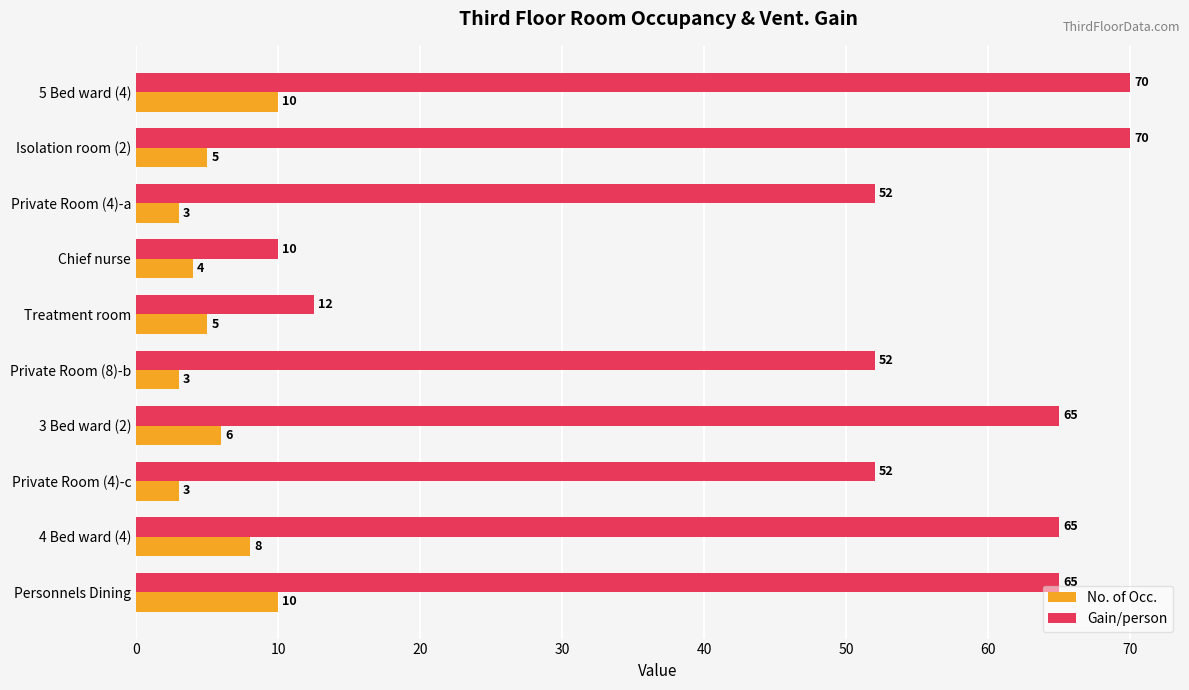

How many categories are shown in the chart?

10